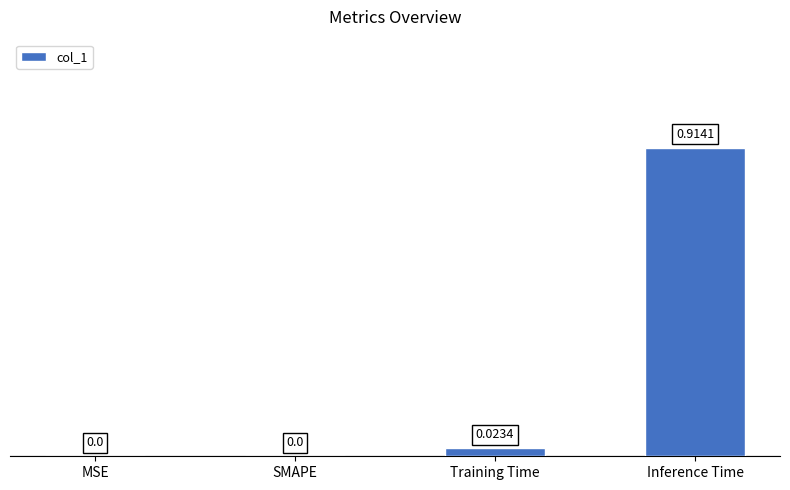

Between MSE and Training Time, which is larger?

Training Time